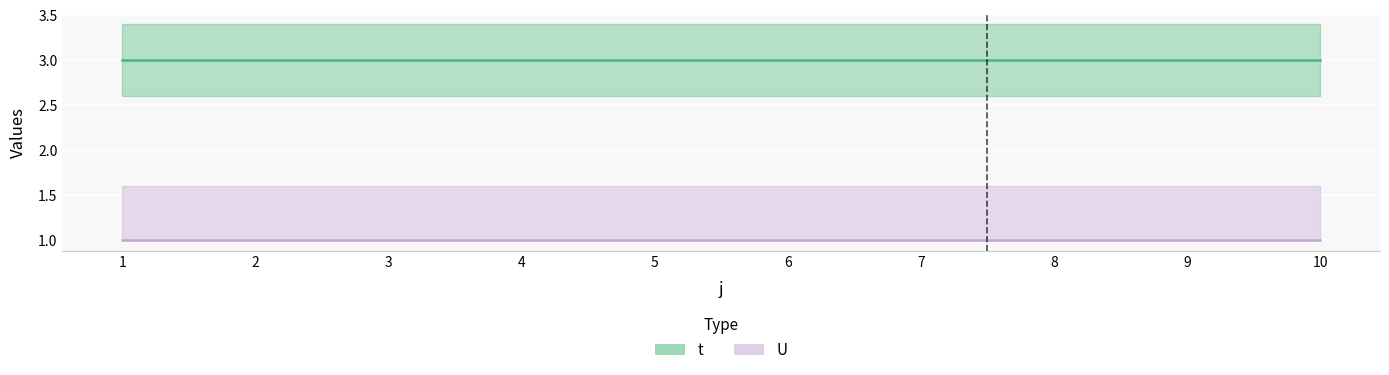

Reading left to right, what are all the values shown in this chart?

t: 1=3	2=3	3=3	4=3	5=3	6=3	7=3	8=3	9=3	10=3
U: 1=1	2=1	3=1	4=1	5=1	6=1	7=1	8=1	9=1	10=1